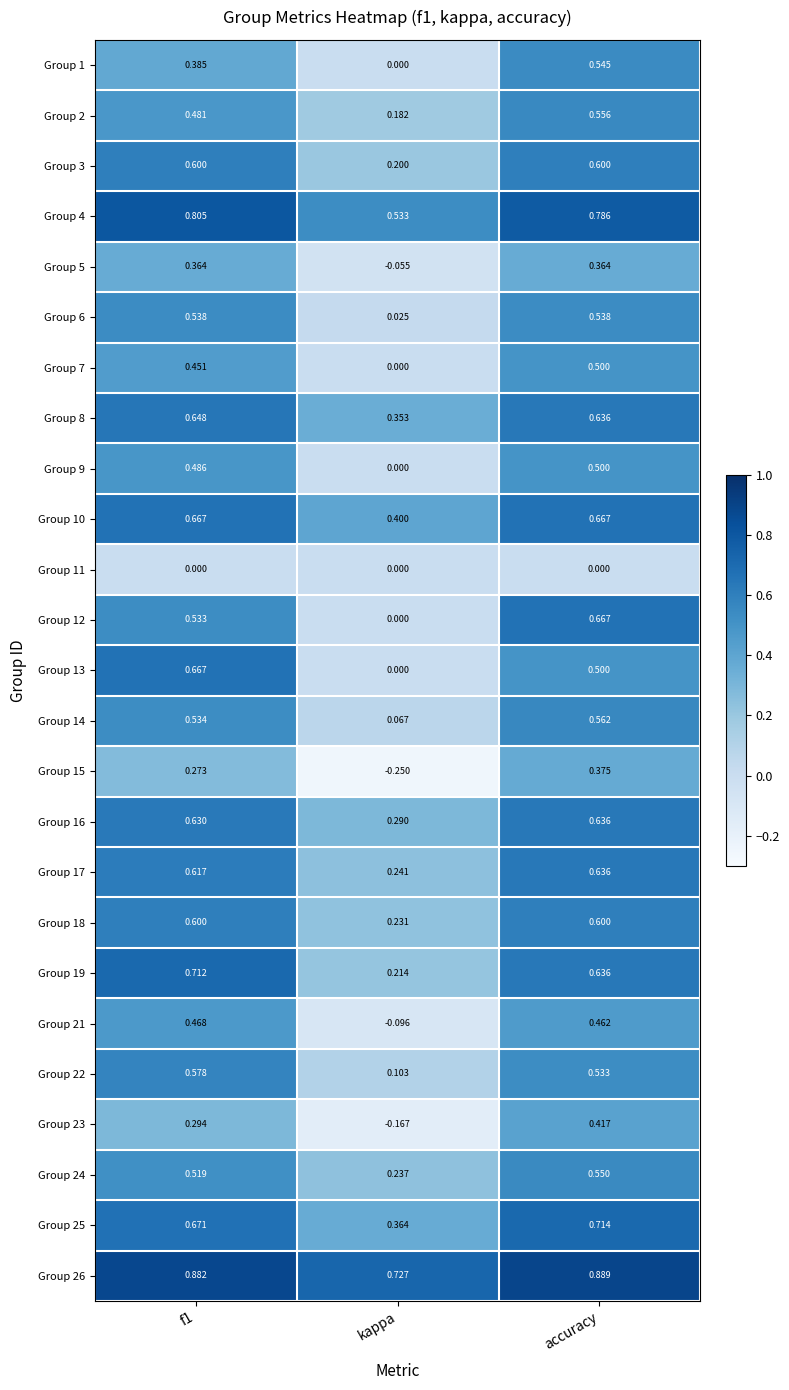

At which category is the sum across all series the highest?

accuracy